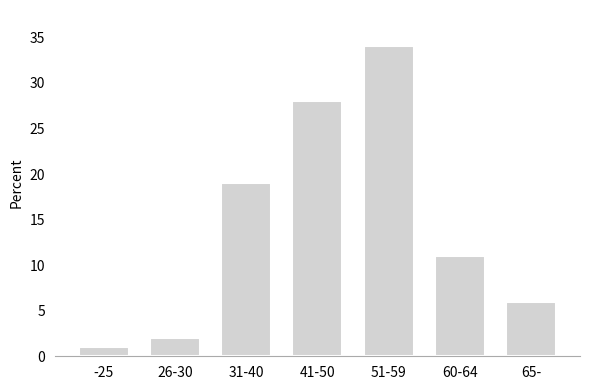

Reading right to left, list all the values displayed in this chart.

6	11	34	28	19	2	1